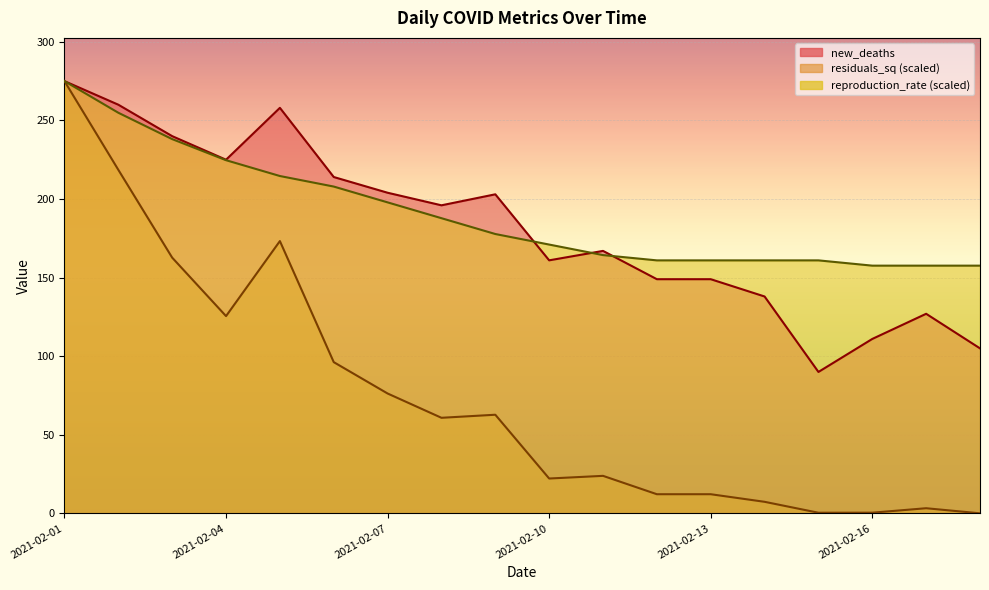

Which series has the widest spread of values?

residuals_sq